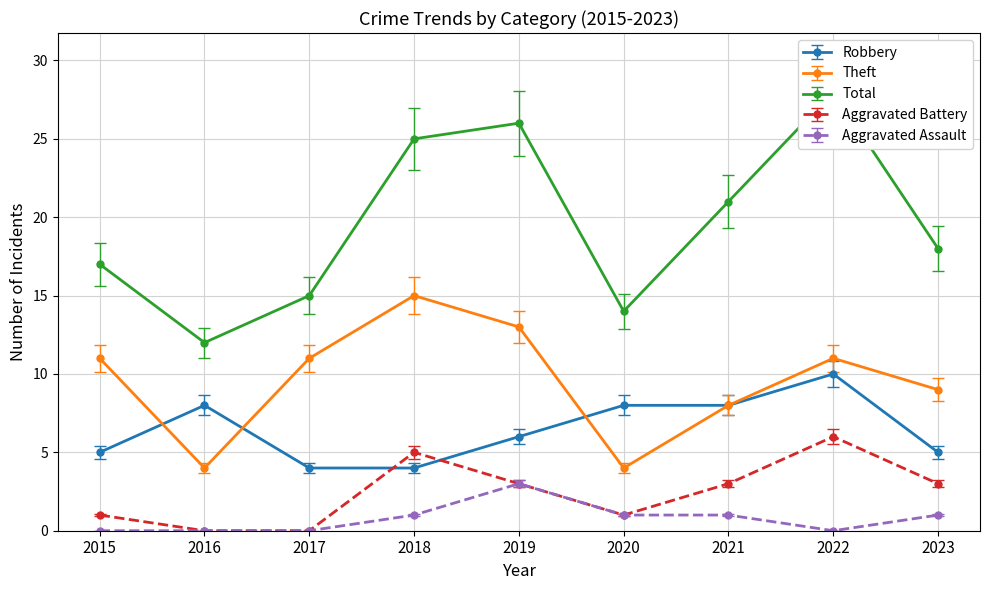

What are all the series names shown in the legend?

Robbery, Theft, Total, Aggravated Battery, Aggravated Assault